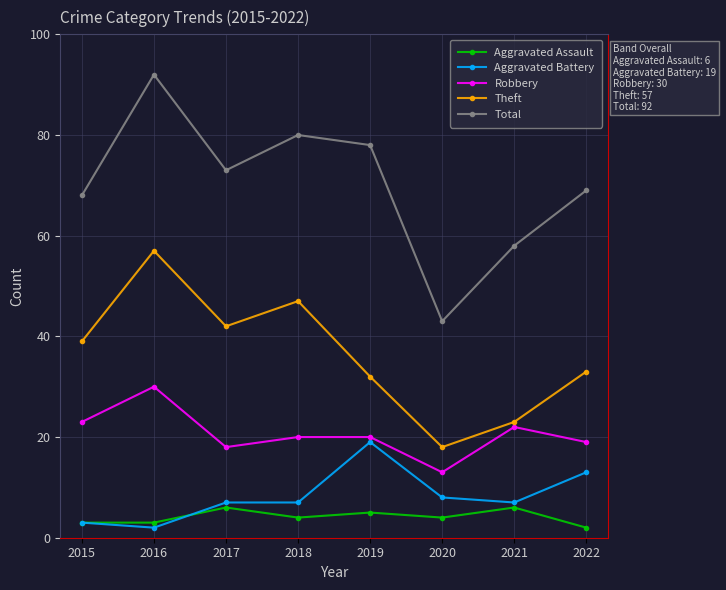

What is the smallest value displayed?

2